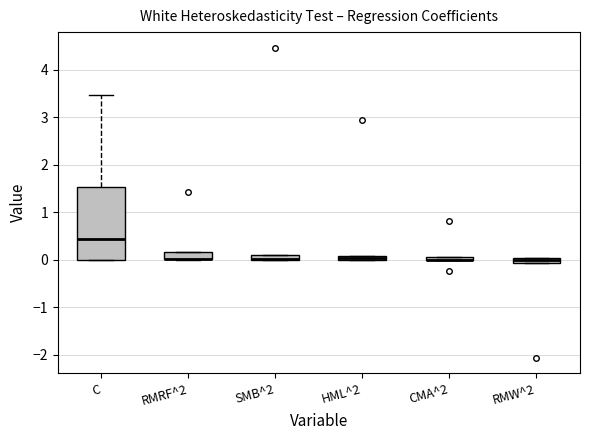

Comparing the boxes themselves (not the whiskers), which one is the tallest?

C